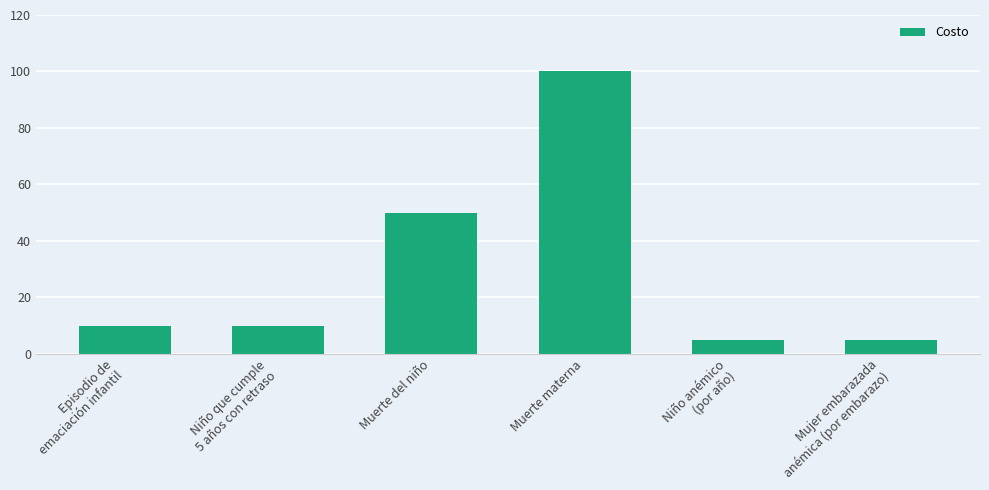

Which has a higher value, Episodio de
emaciación infantil or Niño anémico
(por año)?

Episodio de
emaciación infantil